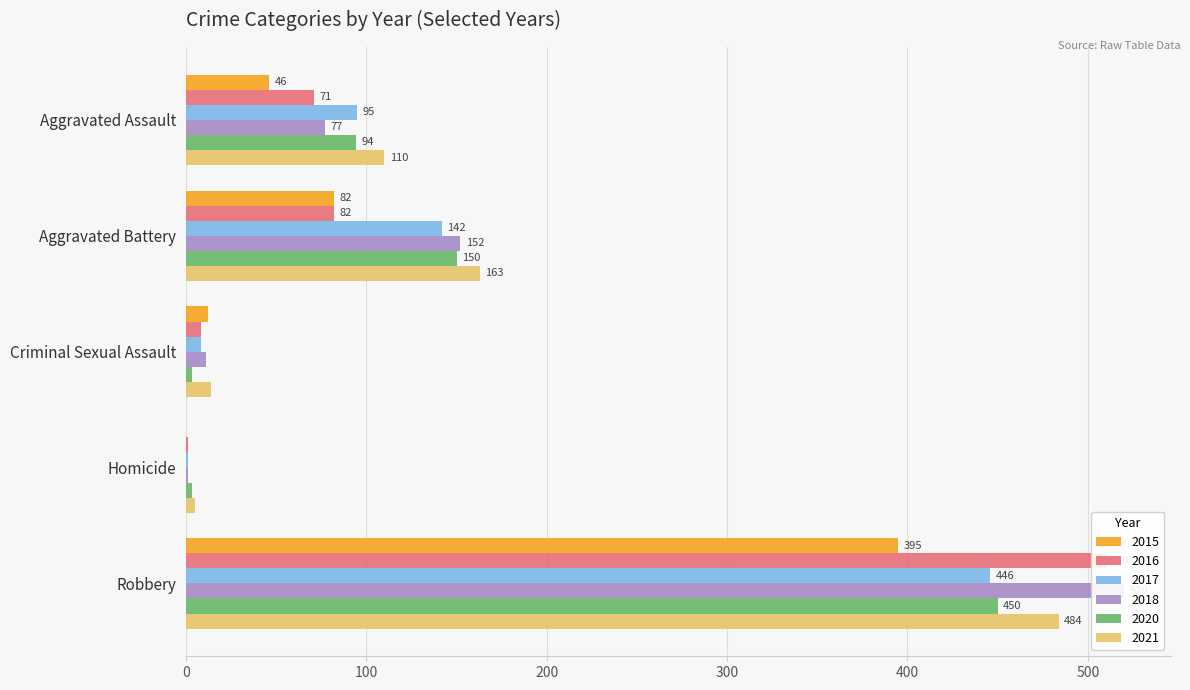

How many data points in 2015 are above 46?

2